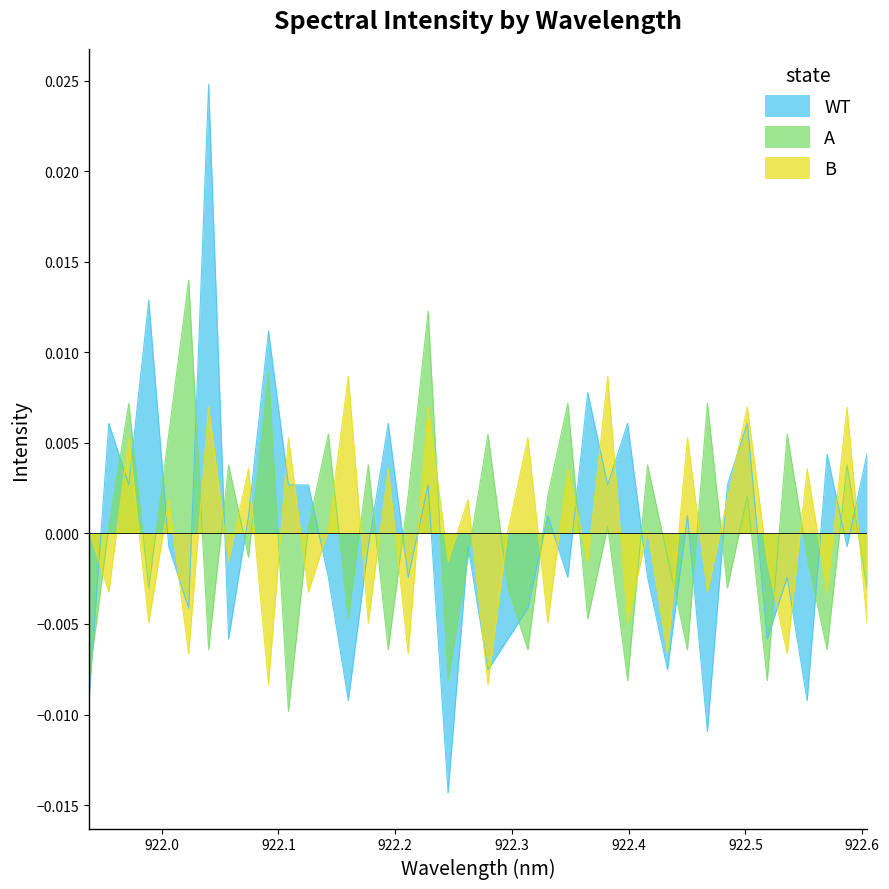

Rank the series by their maximum value, from highest to lowest.

WT, A, B